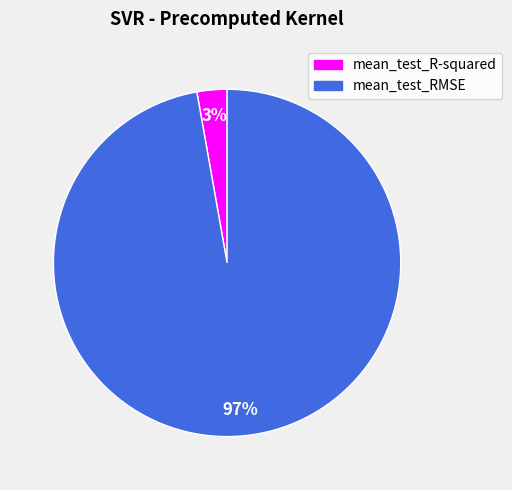

Which has a higher value, mean_test_R-squared or mean_test_RMSE?

mean_test_RMSE